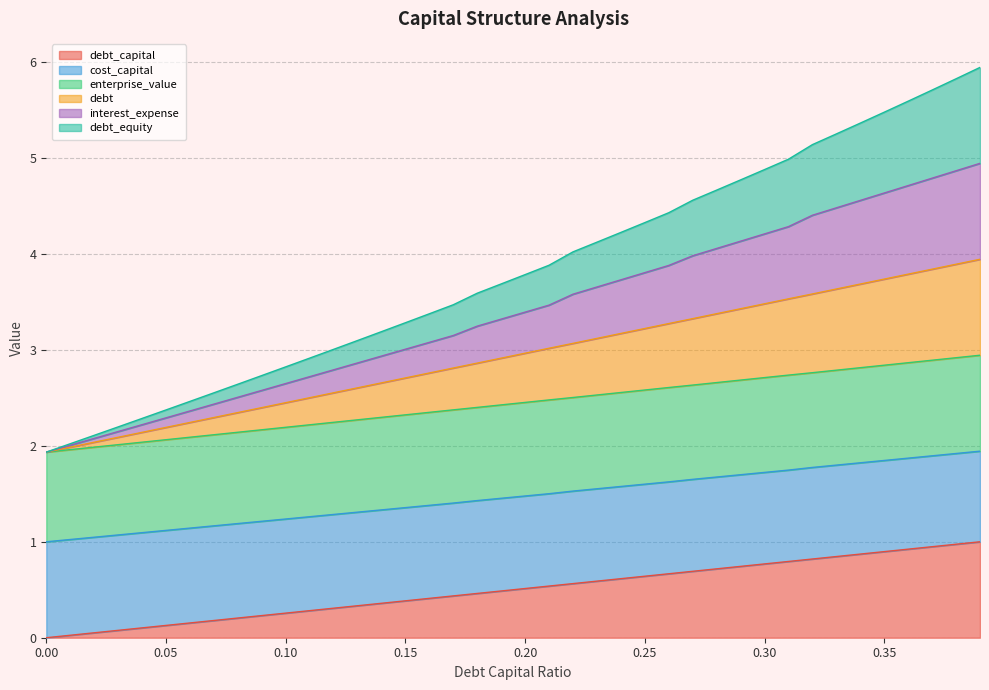

What is the value of the interest_expense point at the 24th from the left?

4.1